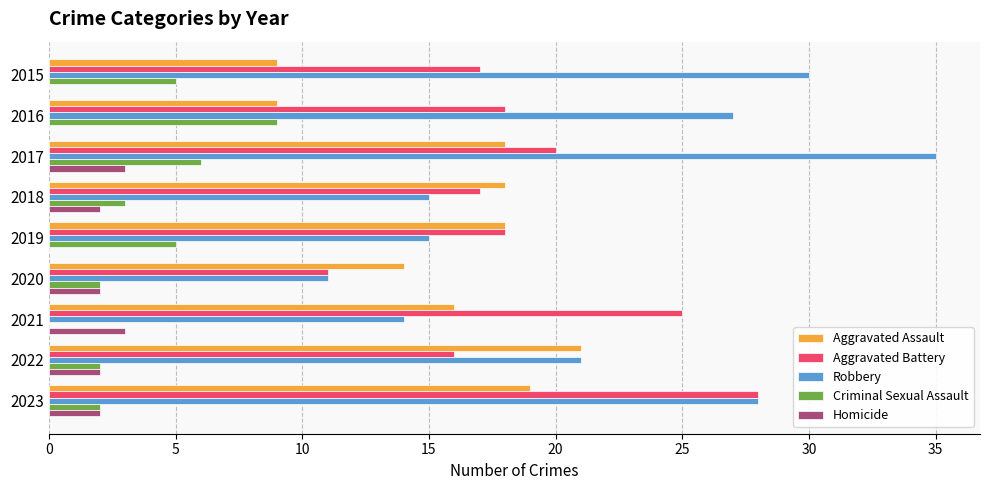

Is the value of Homicide at 2019 greater than the value of Robbery at 2015?

No